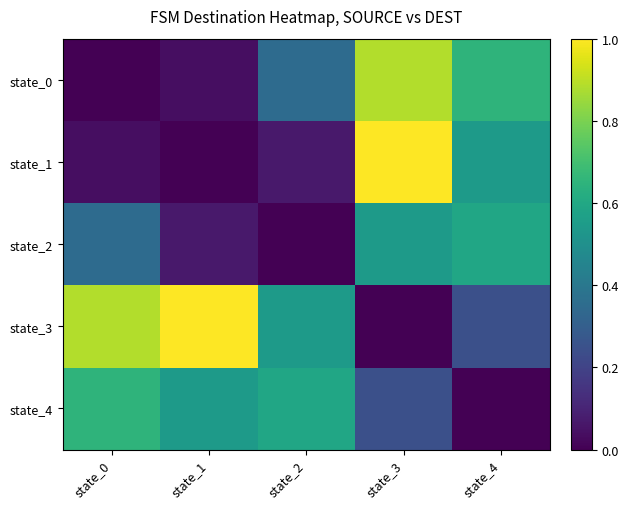

Rank the series by their maximum value, from highest to lowest.

state_1, state_3, state_0, state_4, state_2